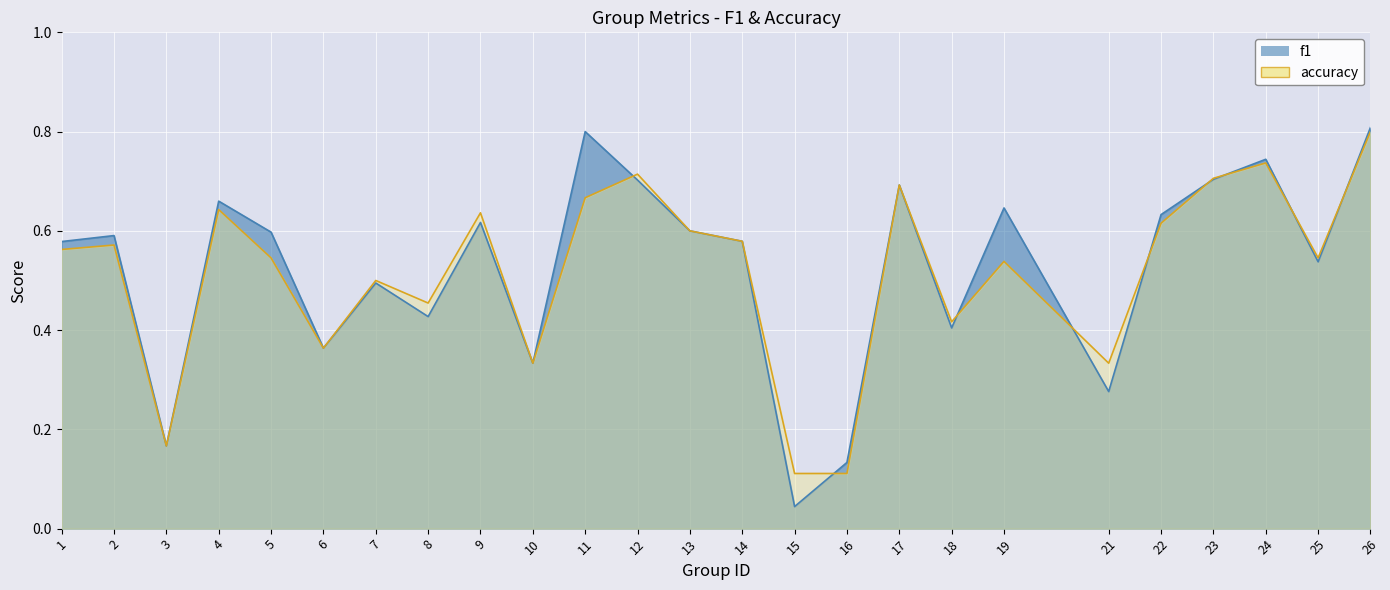

Reading left to right, extract all data points from this chart.

f1: 1=0.6	2=0.6	3=0.2	4=0.7	5=0.6	6=0.4	7=0.5	8=0.4	9=0.6	10=0.3	11=0.8	12=0.7	13=0.6	14=0.6	15=0.0	16=0.1	17=0.7	18=0.4	19=0.6	21=0.3	22=0.6	23=0.7	24=0.7	25=0.5	26=0.8
accuracy: 1=0.6	2=0.6	3=0.2	4=0.6	5=0.5	6=0.4	7=0.5	8=0.5	9=0.6	10=0.3	11=0.7	12=0.7	13=0.6	14=0.6	15=0.1	16=0.1	17=0.7	18=0.4	19=0.5	21=0.3	22=0.6	23=0.7	24=0.7	25=0.5	26=0.8